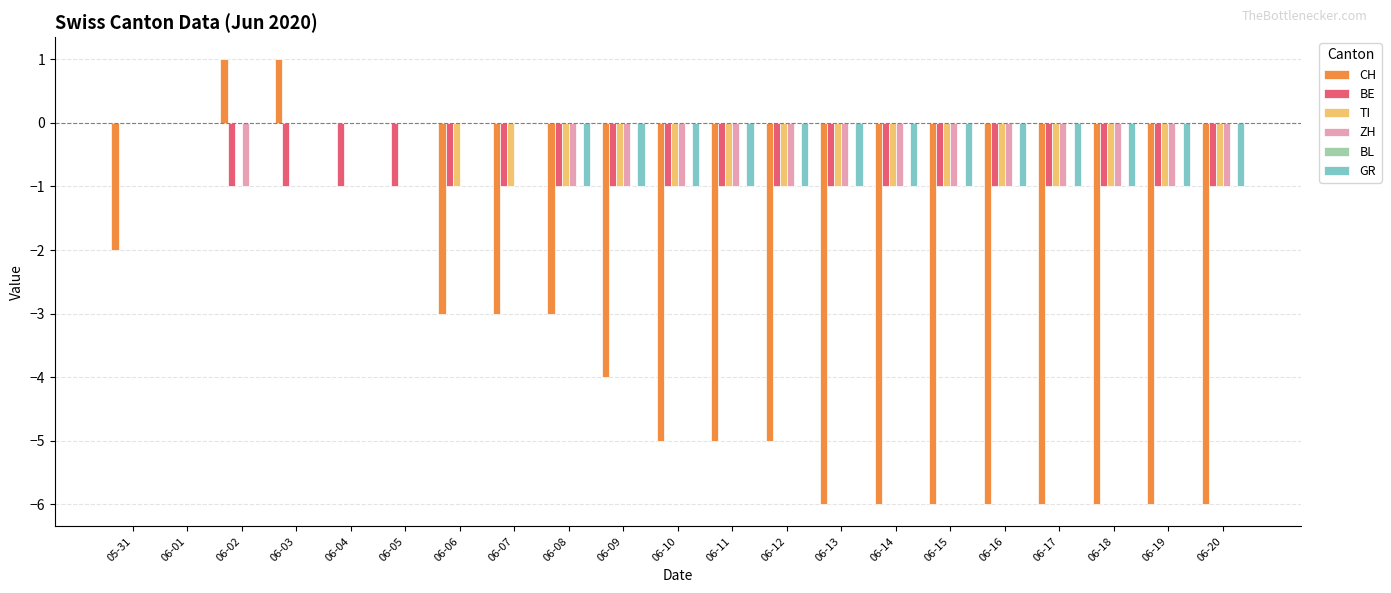

Is the value of CH at 06-02 greater than the value of BE at 06-12?

Yes